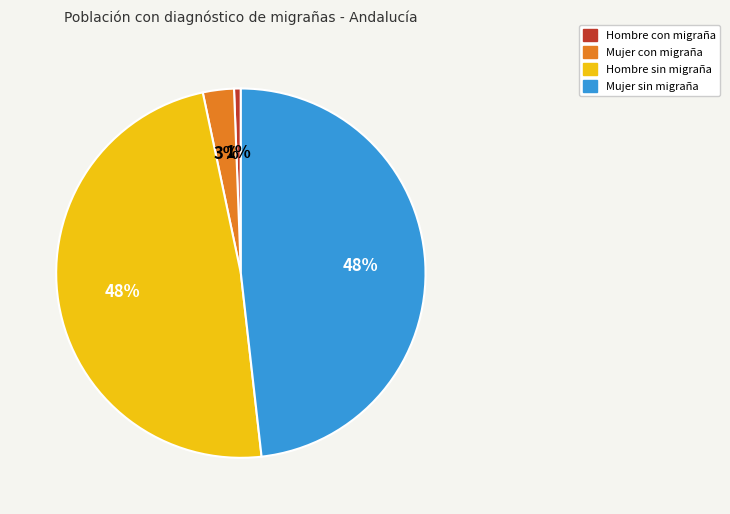

The Hombre con migraña slice represents 12% of the pie. True or false?

False